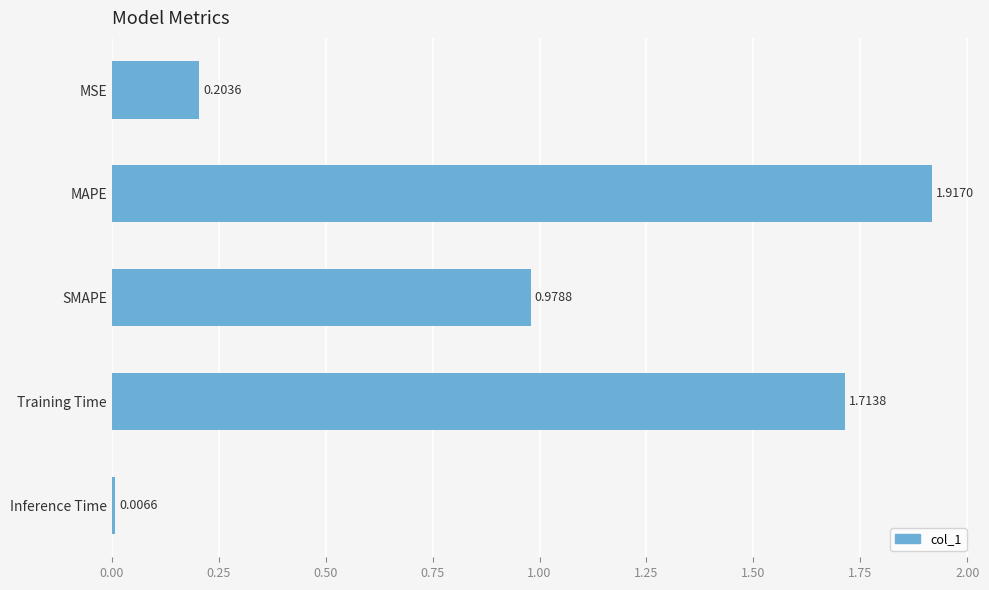

What is the ratio of the value at Training Time to the value at MAPE?

0.9